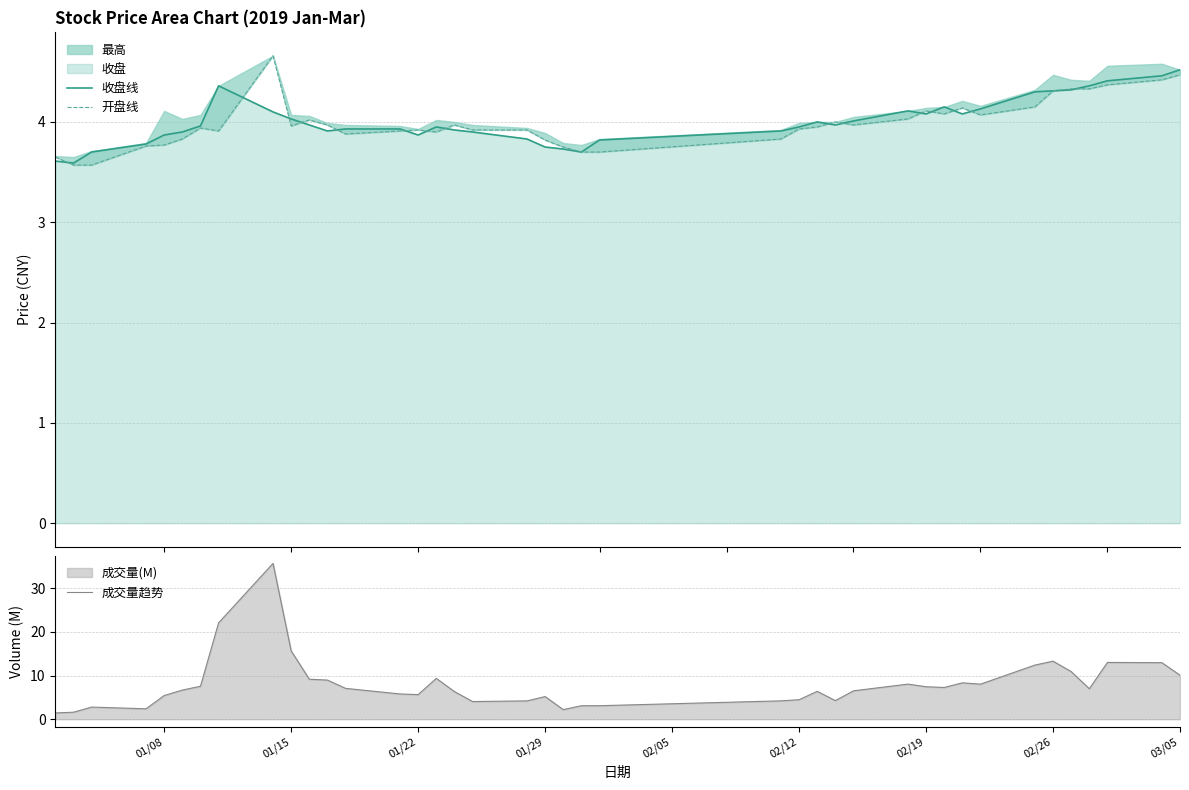

Where is 成交量趋势 nearest to the value 18?

01/15